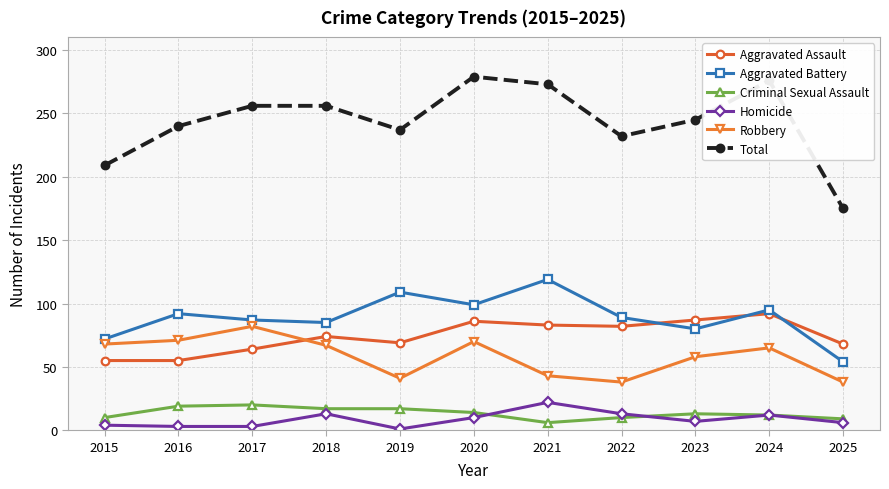

At 2017, list the series in order from smallest to largest.

Homicide, Criminal Sexual Assault, Aggravated Assault, Robbery, Aggravated Battery, Total